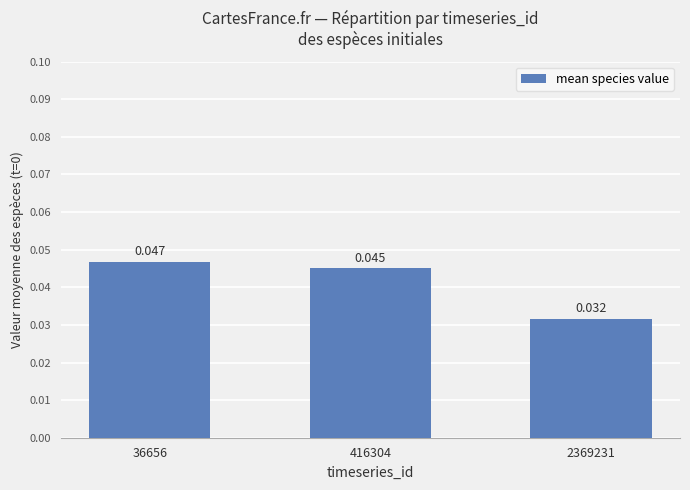

What is the sum of the values at 2369231 and 36656?

0.1